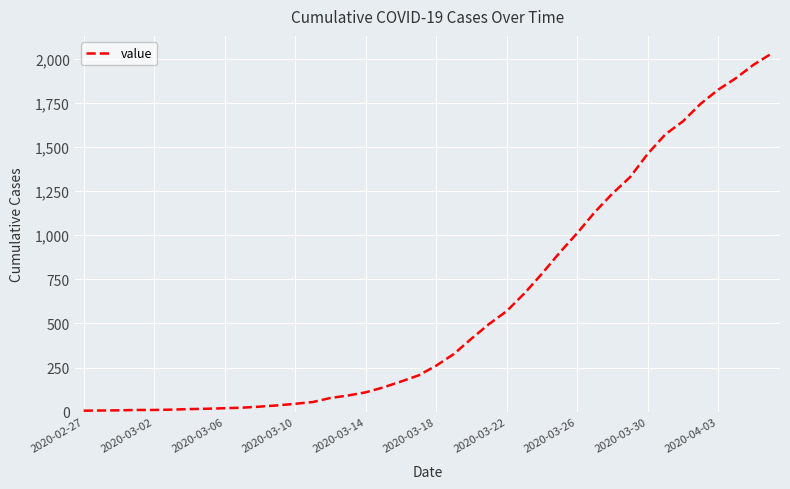

What is the maximum value shown in the chart?

2027